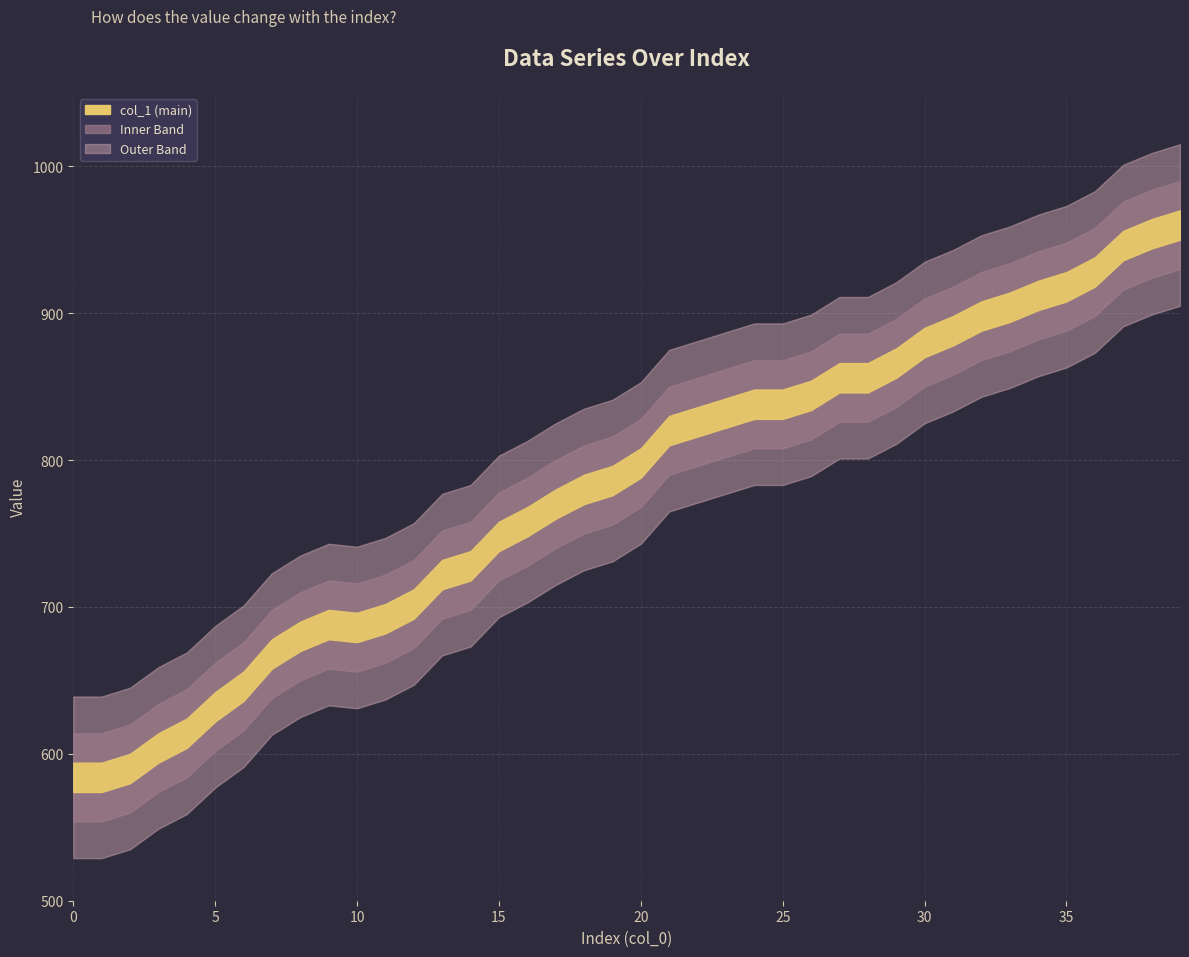

What is the sum of the values at 11 and 6?

1338